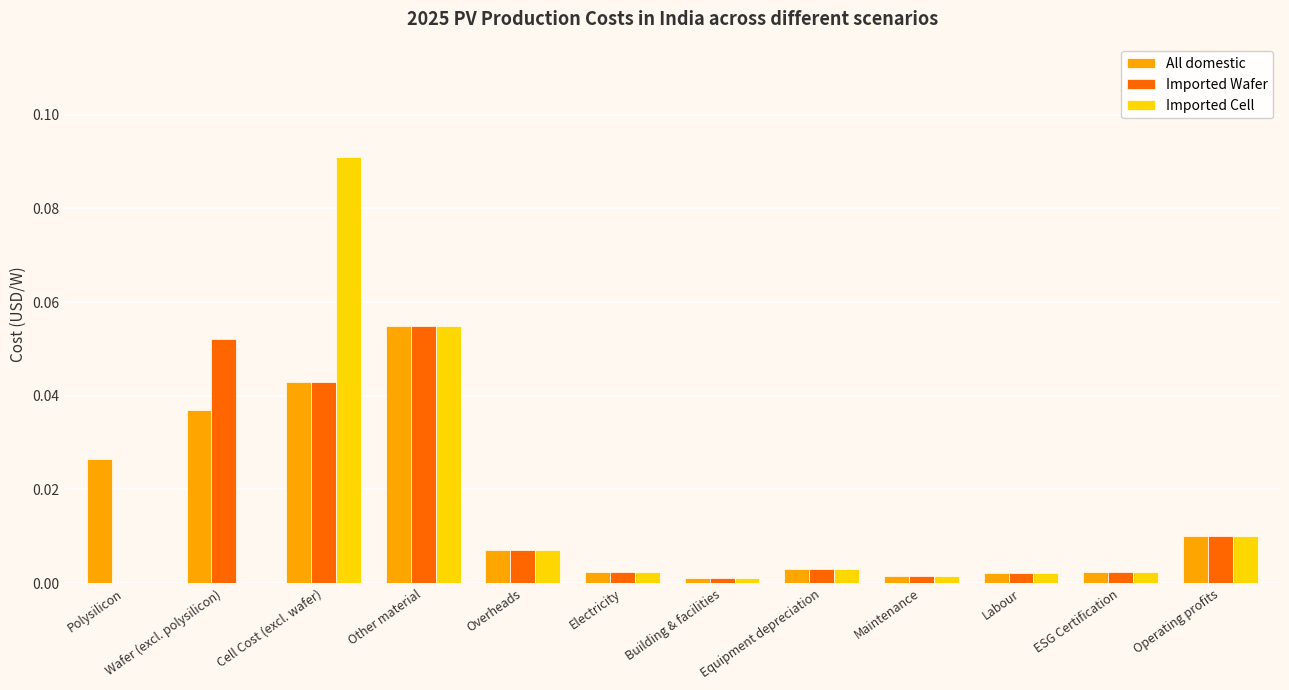

How many groups of bars are there?

12